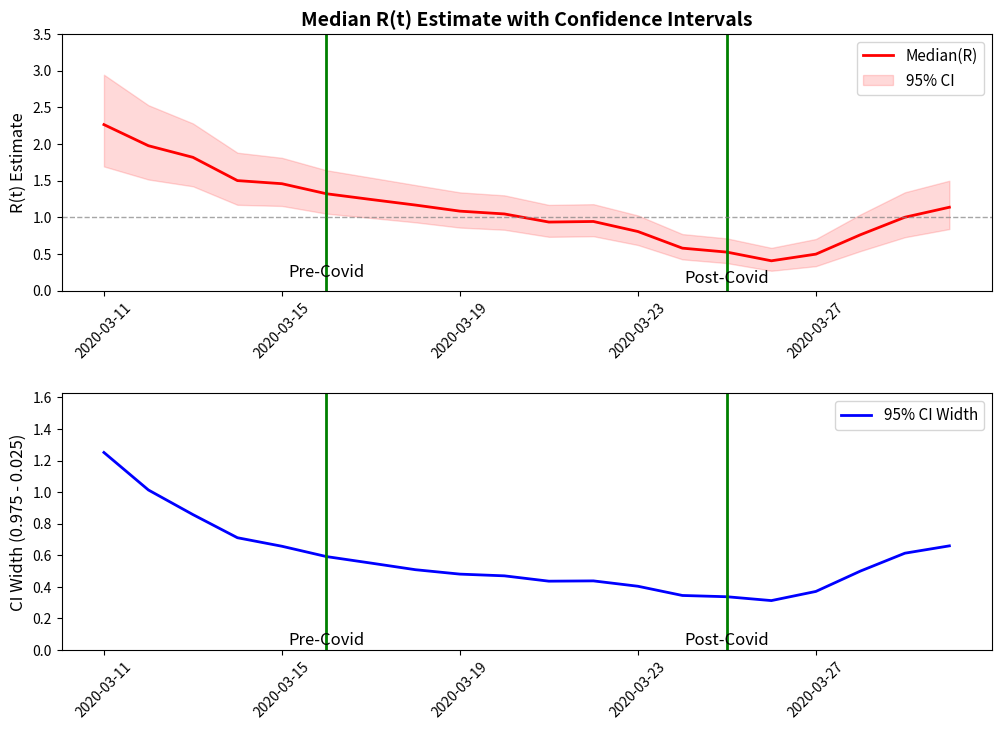

At how many categories does at least one series exceed 1?

12